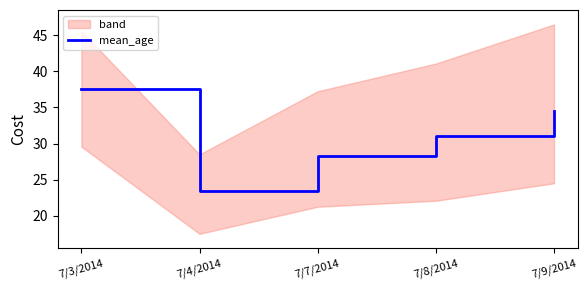

Reading left to right, transcribe all the data shown in this chart.

7/3/2014=37.6	7/4/2014=23.5	7/7/2014=28.2	7/8/2014=31.1	7/9/2014=34.5